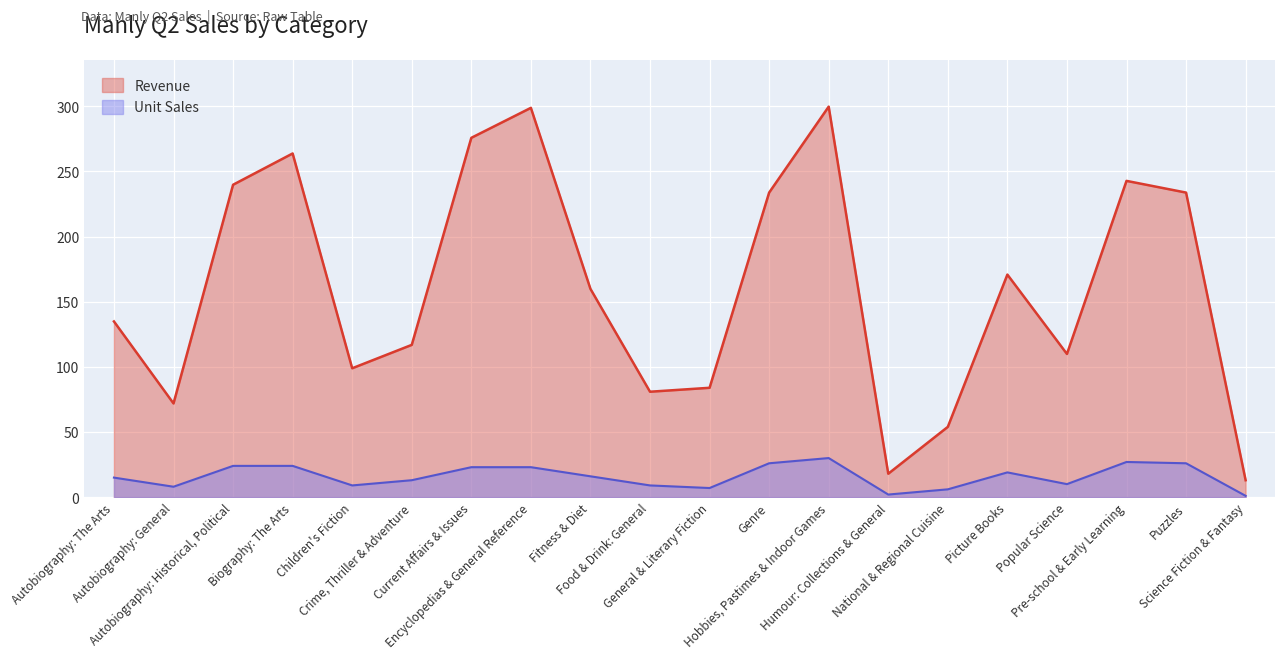

What is the label of the 1st point from the left?

Autobiography: The Arts